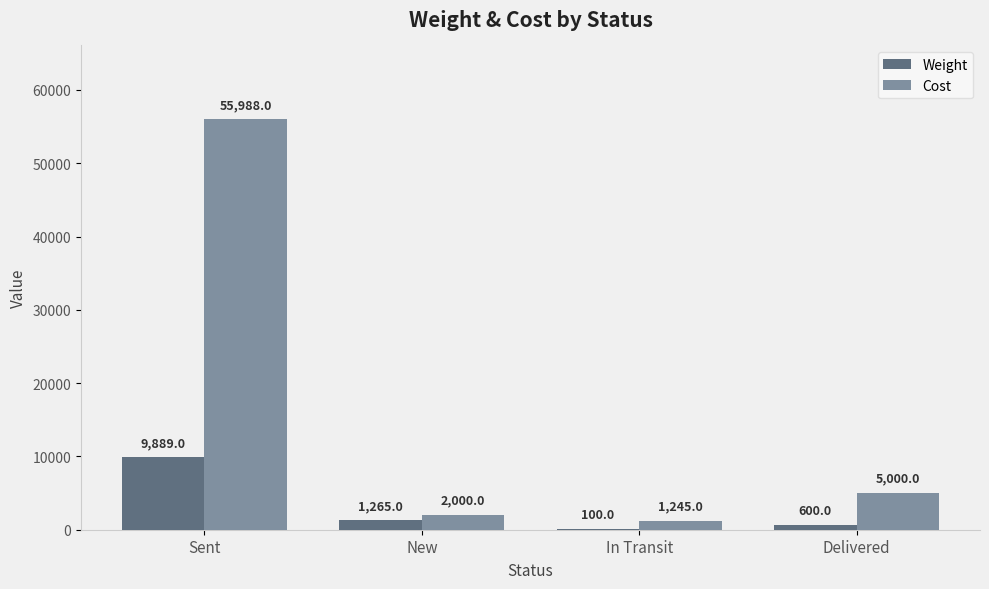

Between Sent and In Transit, which series saw the biggest shift?

Cost